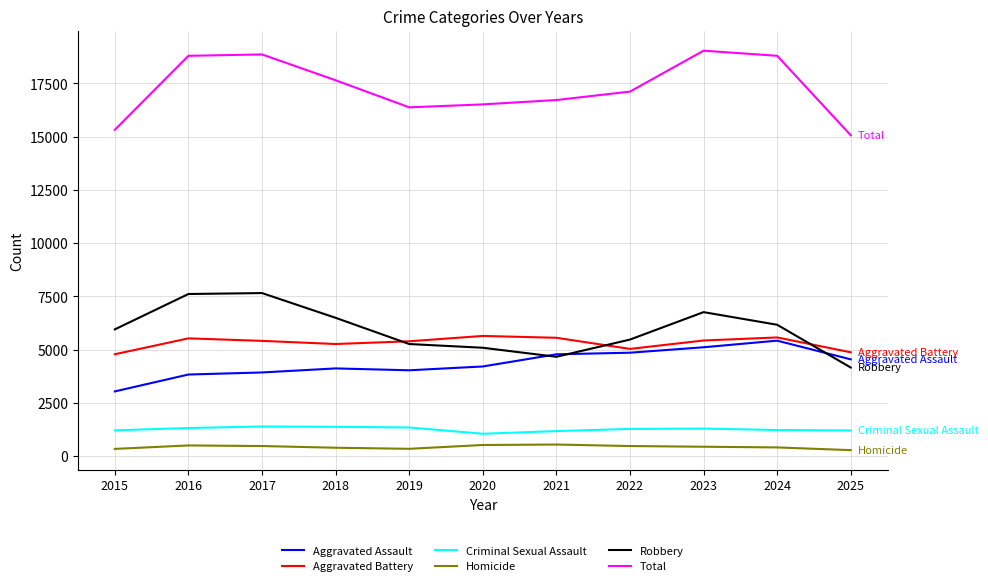

Which series has the largest range (max minus min)?

Total